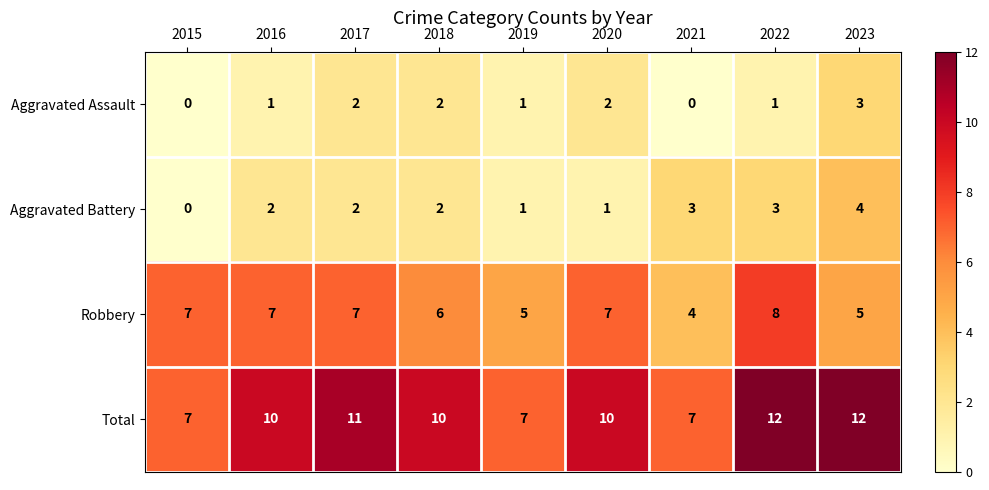

What is the highest value of the Total series?

12